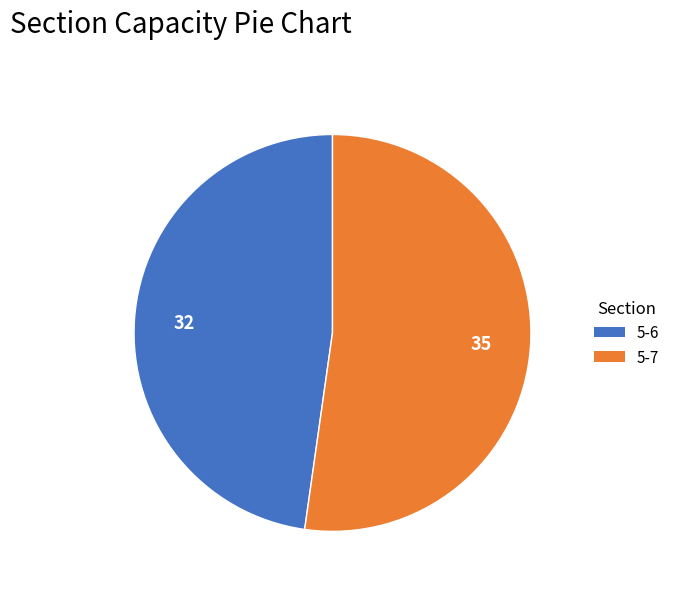

Do 5-6 and 5-7 together represent more than half of the pie?

Yes